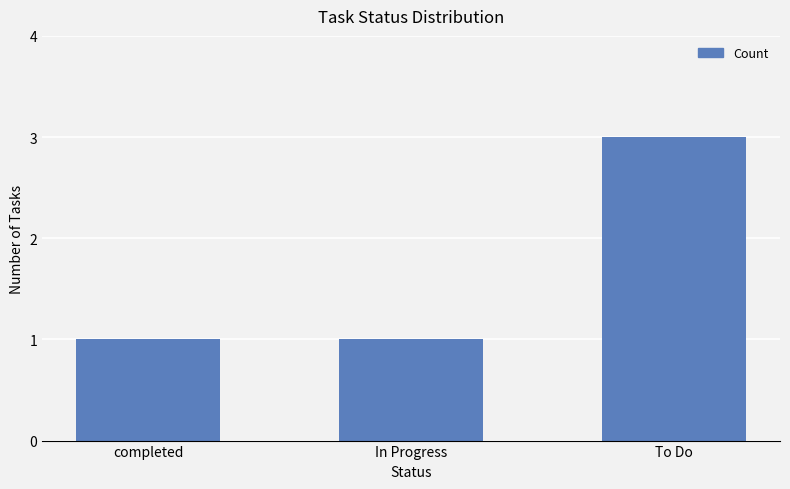

The chart shows a value of 2 at In Progress. True or false?

False